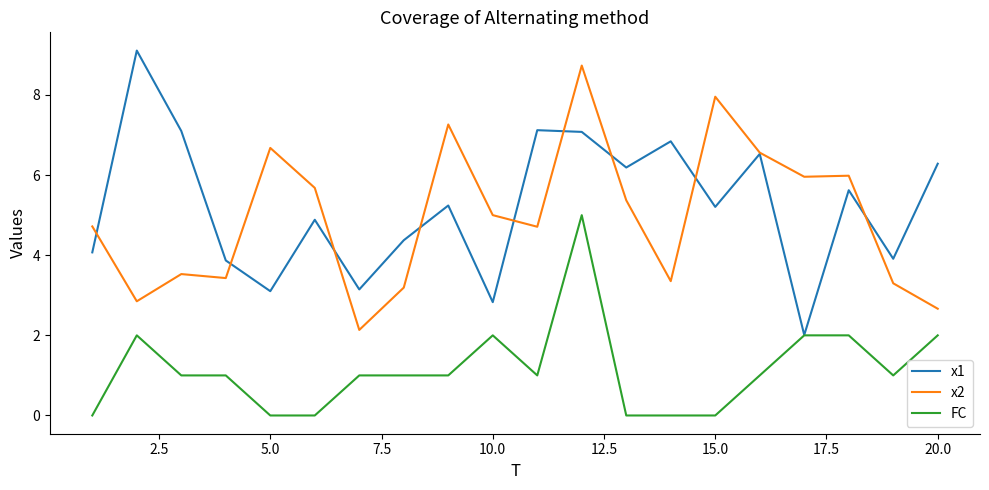

What is the difference between the second highest and minimum values in the x1 series?

5.1